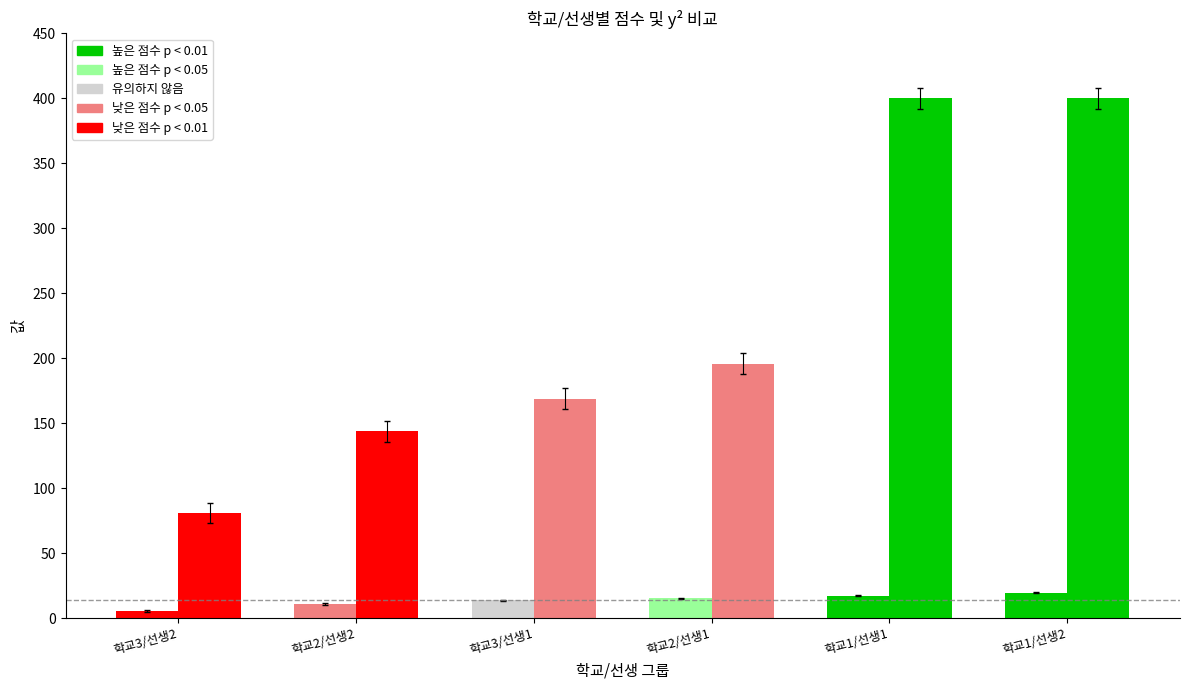

Reading left to right, extract all data points from this chart.

점수 (col_0): 5.7	11.0	14.0	15.3	17.3	19.7
y제곱 (col_6): 81.0	144.0	169.0	196.0	400.0	400.0